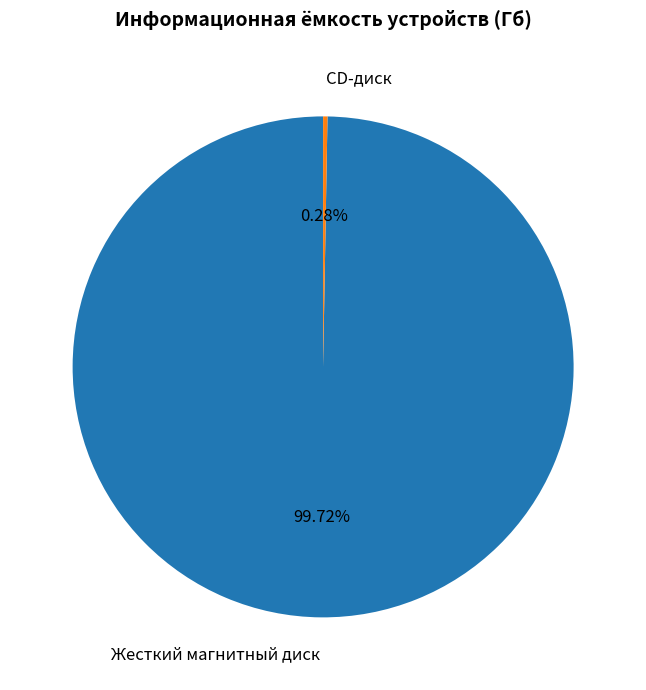

Is it true that Жесткий магнитный диск is 100% of the pie?

True